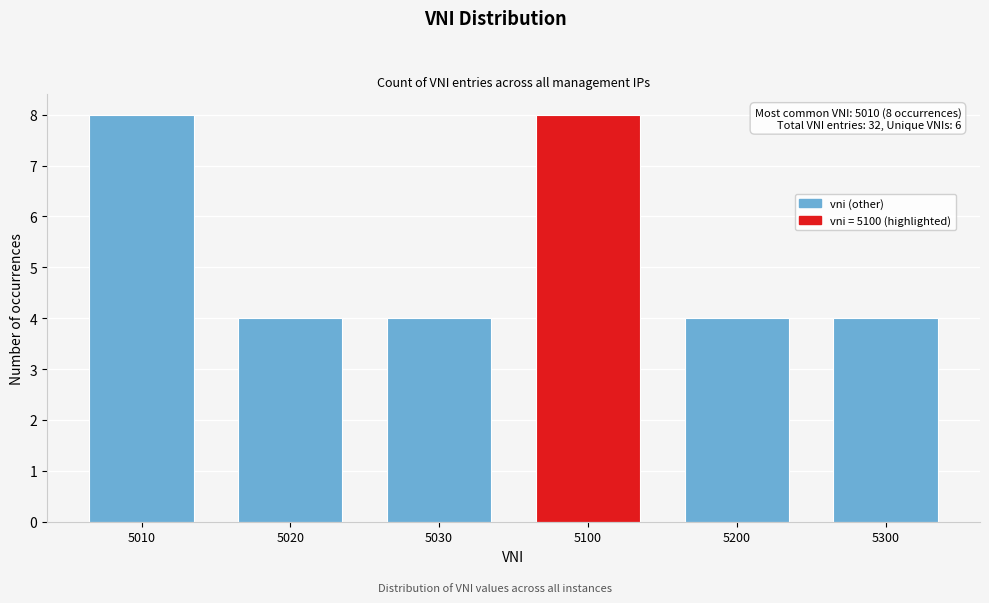

Reading left to right, extract all data points from this chart.

5010=8	5020=4	5030=4	5100=8	5200=4	5300=4